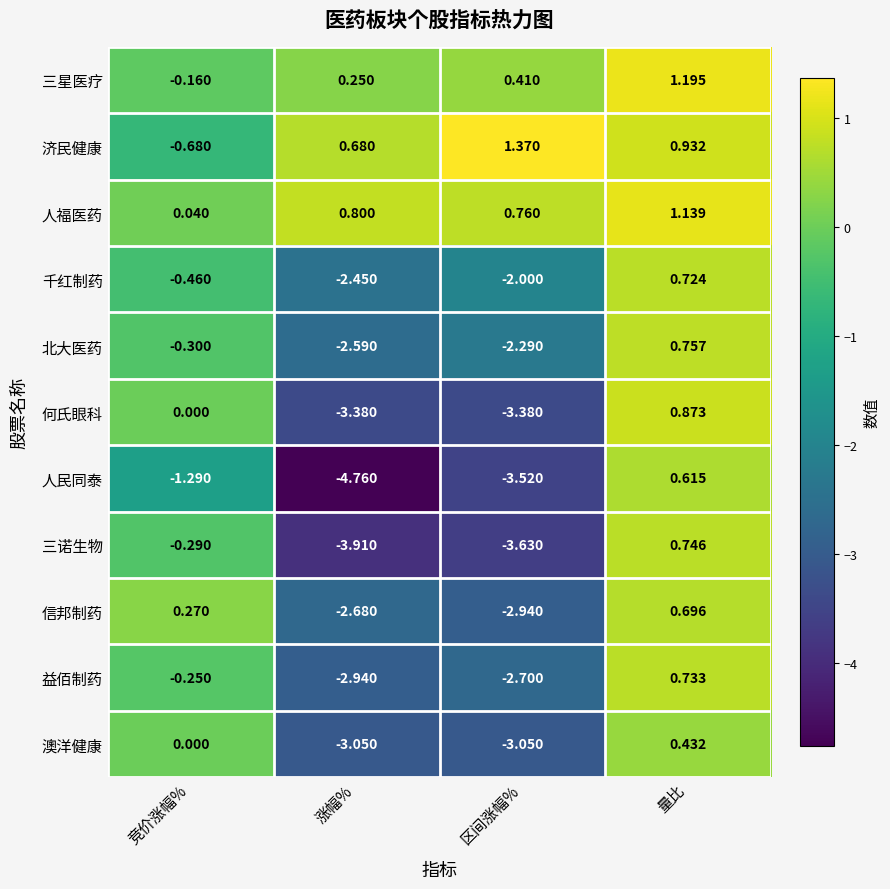

Rank the series by their maximum value, from highest to lowest.

济民健康, 三星医疗, 人福医药, 何氏眼科, 北大医药, 三诺生物, 益佰制药, 千红制药, 信邦制药, 人民同泰, 澳洋健康